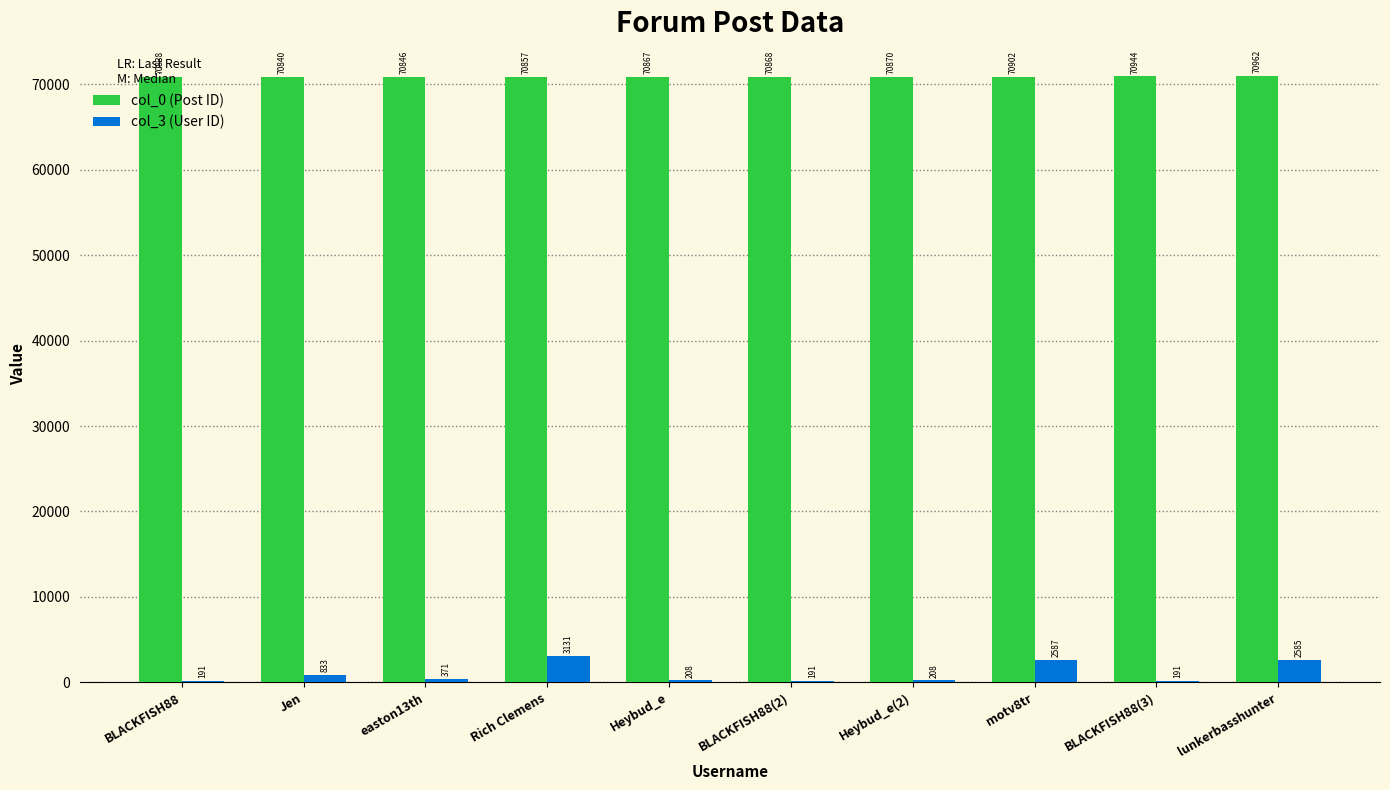

Reading left to right, what are all the values shown in this chart?

col_0 (Post ID): 70838	70840	70846	70857	70867	70868	70870	70902	70944	70962
col_3 (User ID): 191	833	371	3131	208	191	208	2587	191	2585